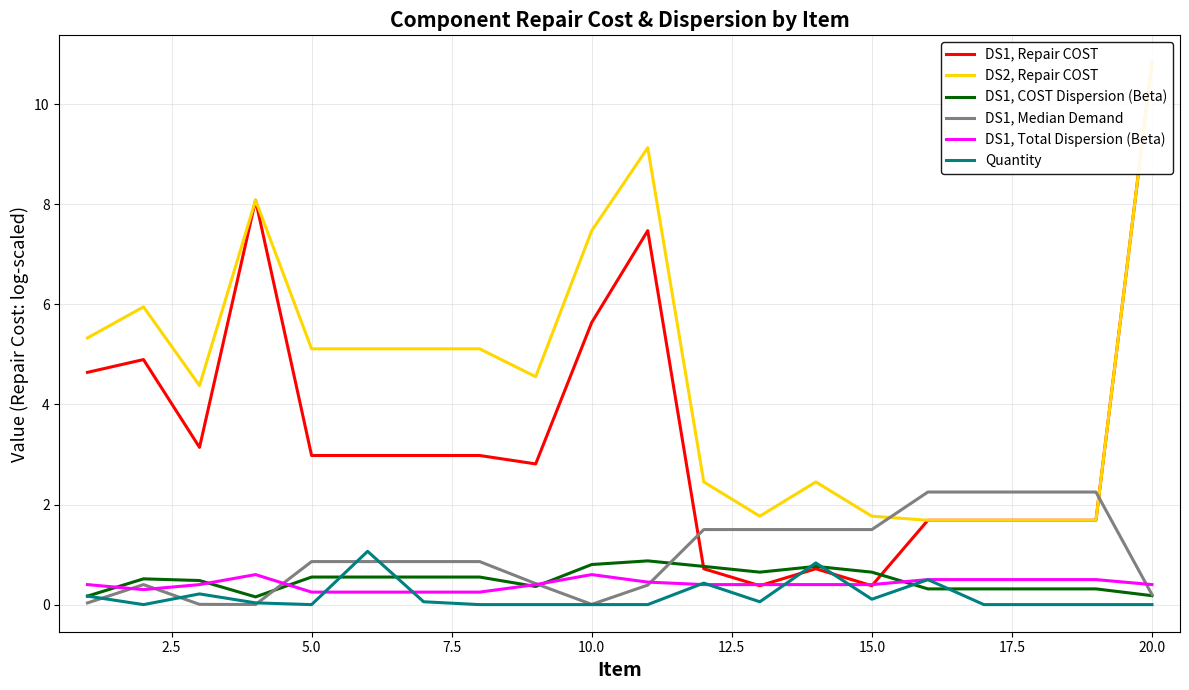

The DS1, COST Dispersion (Beta) series shows 0.2 at 20.0. True or false?

True